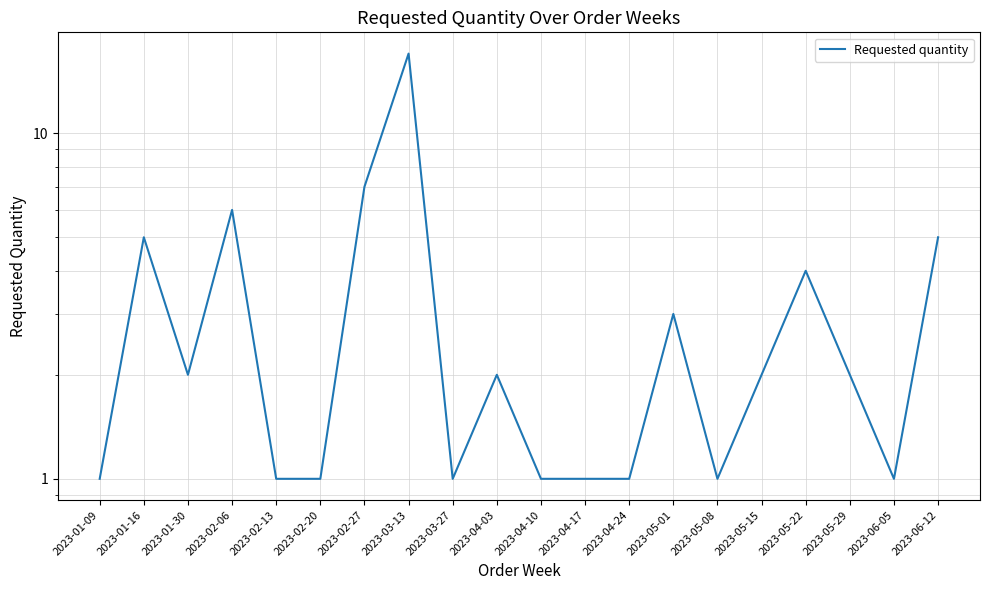

What is the difference between the second highest and minimum values?

6